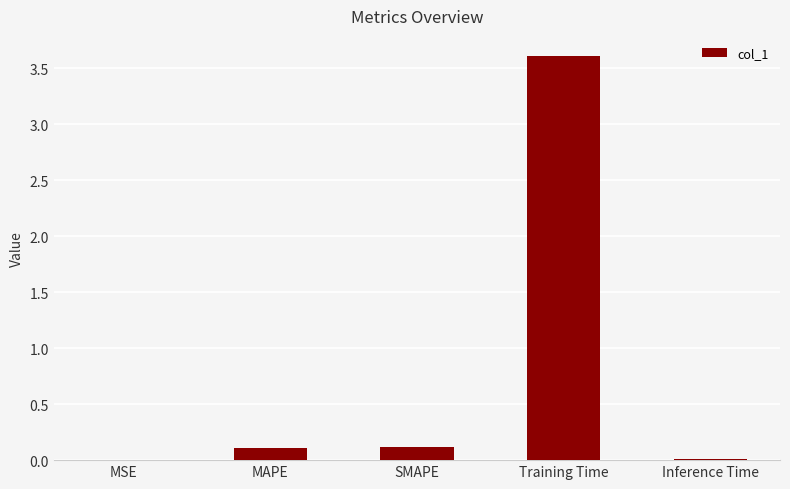

What is the maximum value shown in the chart?

3.6